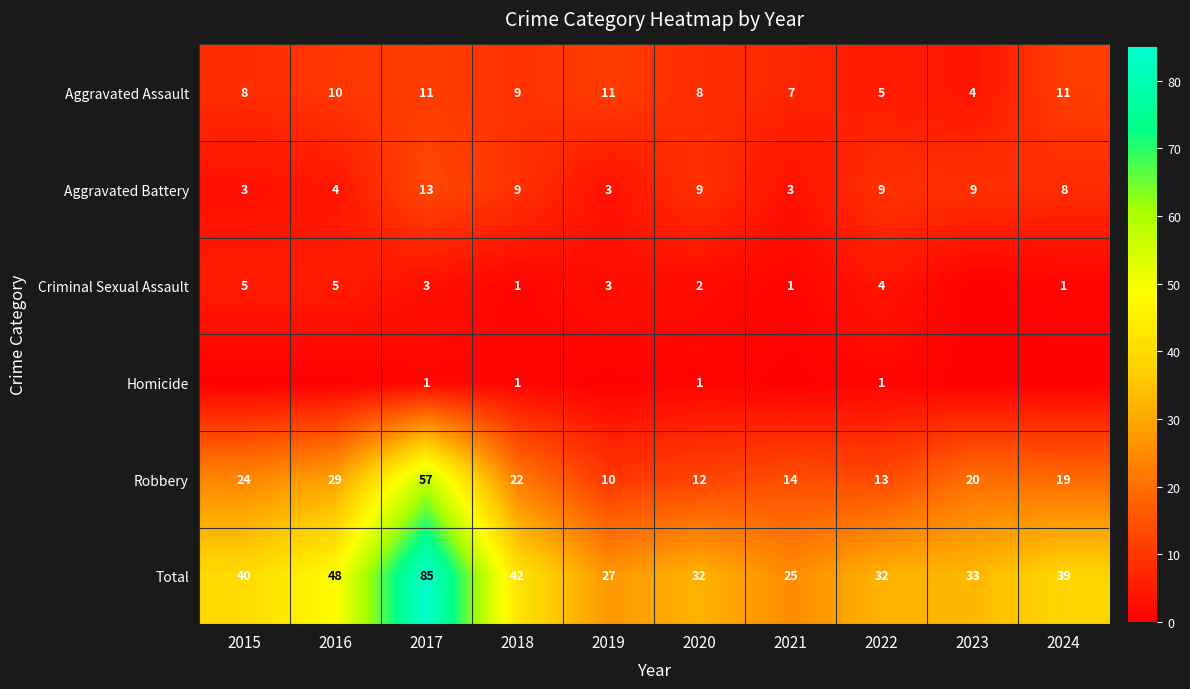

The value of Criminal Sexual Assault at 2024 is 1. True or false?

True